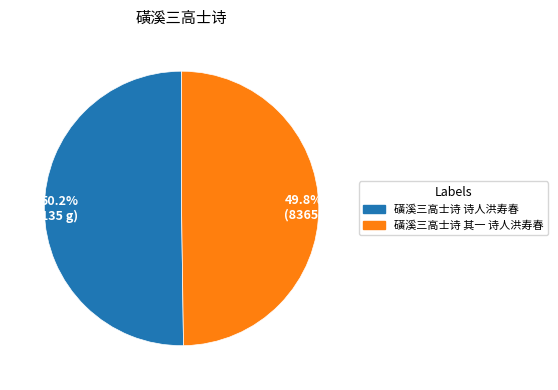

What percentage do 磺溪三高士诗 诗人洪寿春 and 磺溪三高士诗 其一 诗人洪寿春 together represent?

100.0%